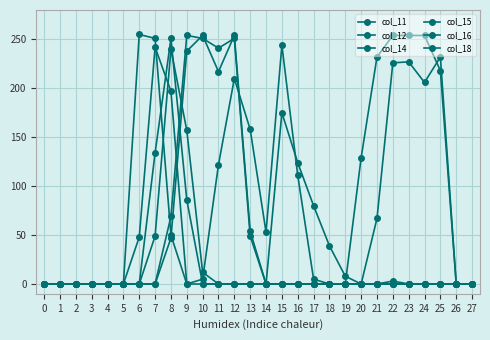

How many data points in col_12 are above 0?

12